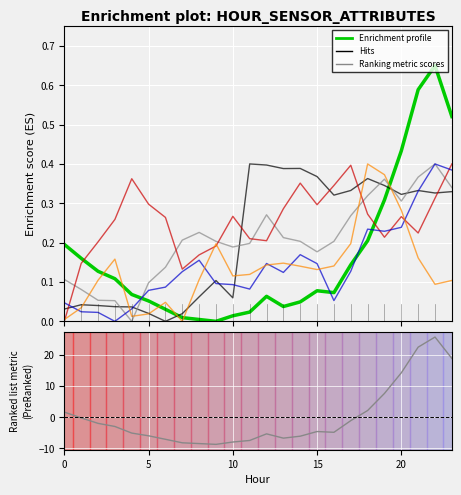

Count the number of categories in the chart.

24